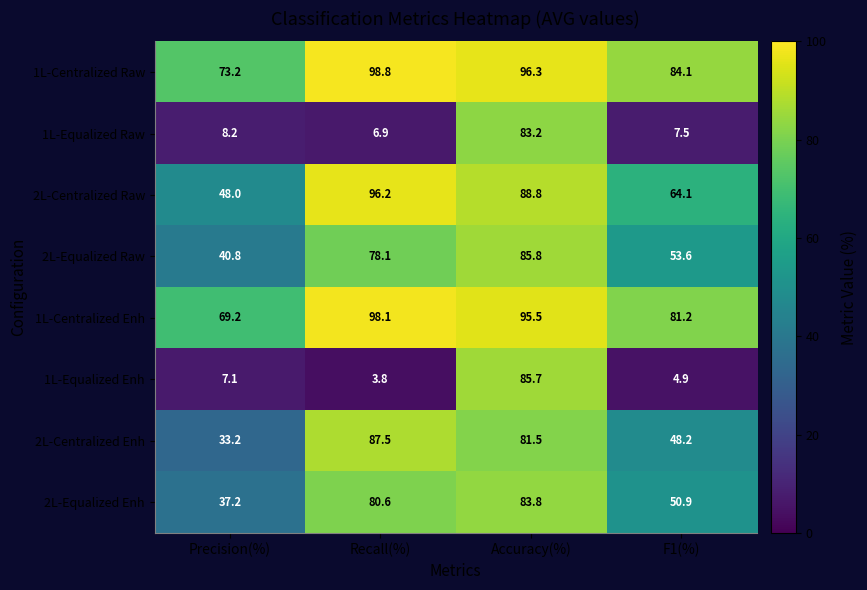

What is the maximum value shown in the chart?

98.8